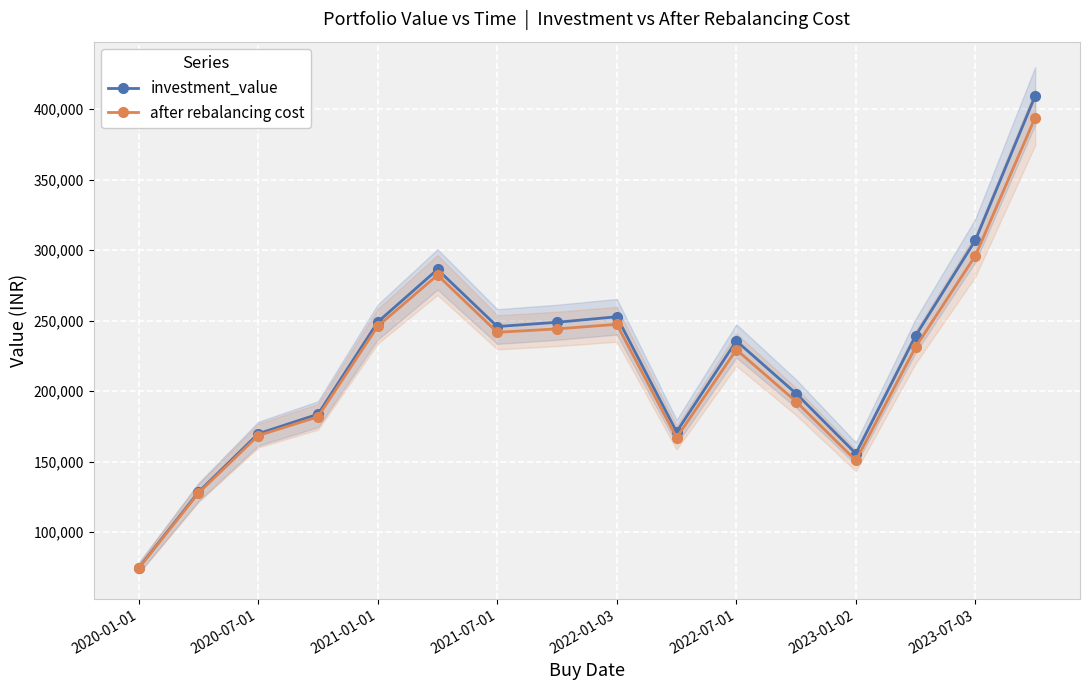

Which series has the widest spread of values?

investment_value